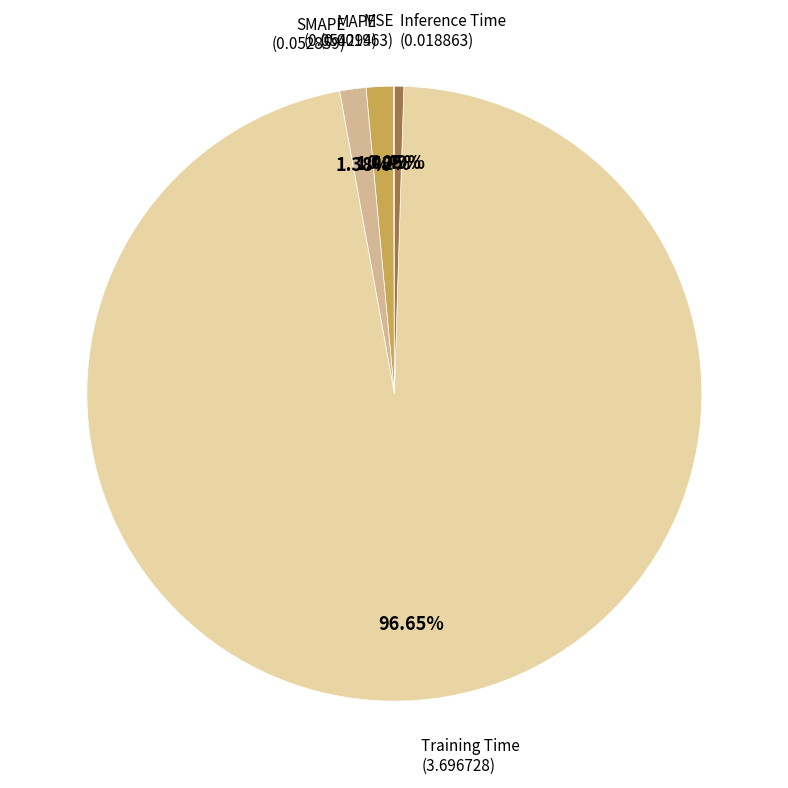

What is the largest slice in the pie chart?

Training Time